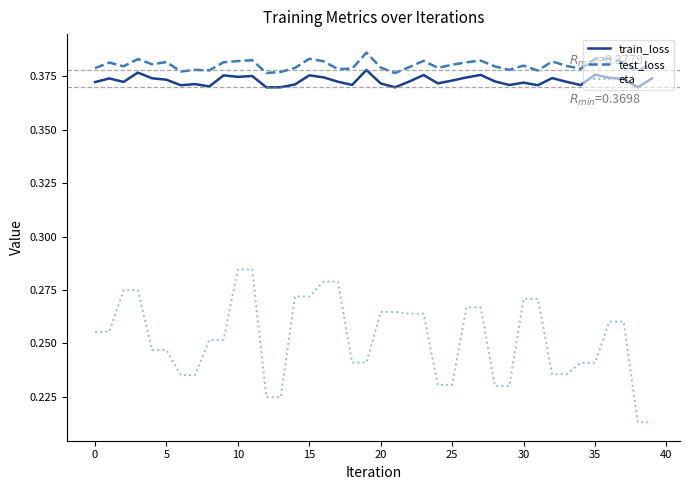

Count the test_loss values in the range 0 to 1.

40